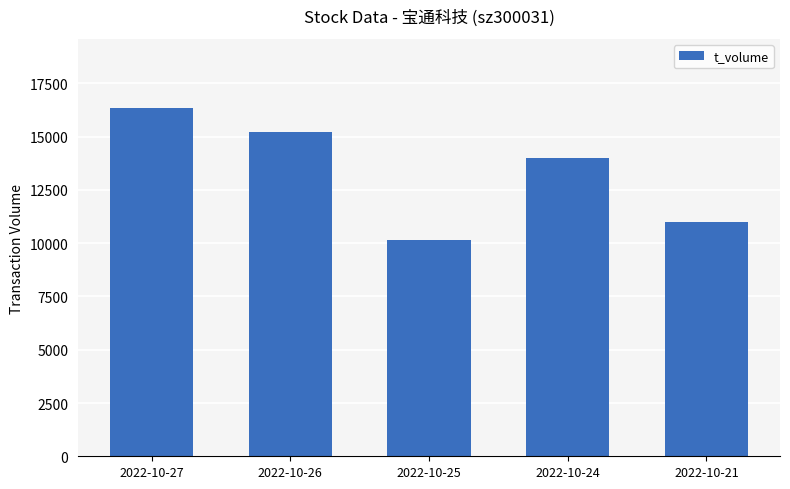

List the labels in order of value, smallest first.

2022-10-25, 2022-10-21, 2022-10-24, 2022-10-26, 2022-10-27